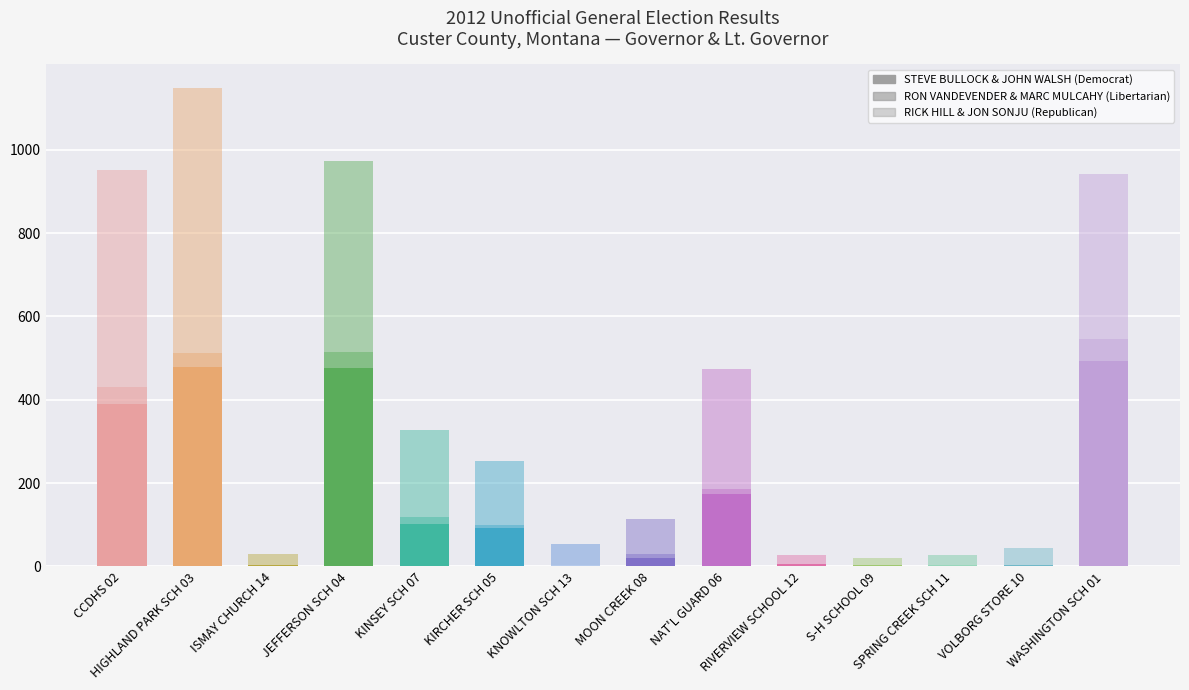

What is the sum of the RICK HILL & JON SONJU (Republican) values at CCDHS 02 and WASHINGTON SCH 01?

918